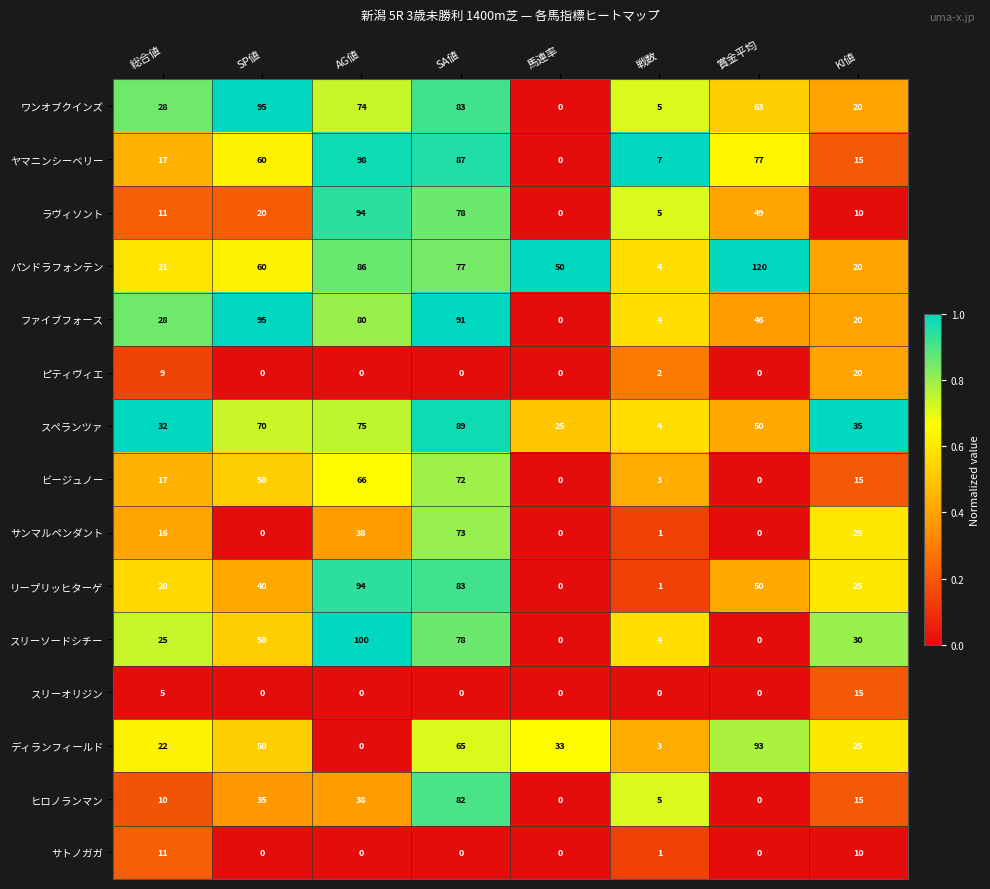

Rank the categories by ディランフィールド value from lowest to highest.

AG値, 戦数, 総合値, KI値, 馬連率, SP値, SA値, 賞金平均